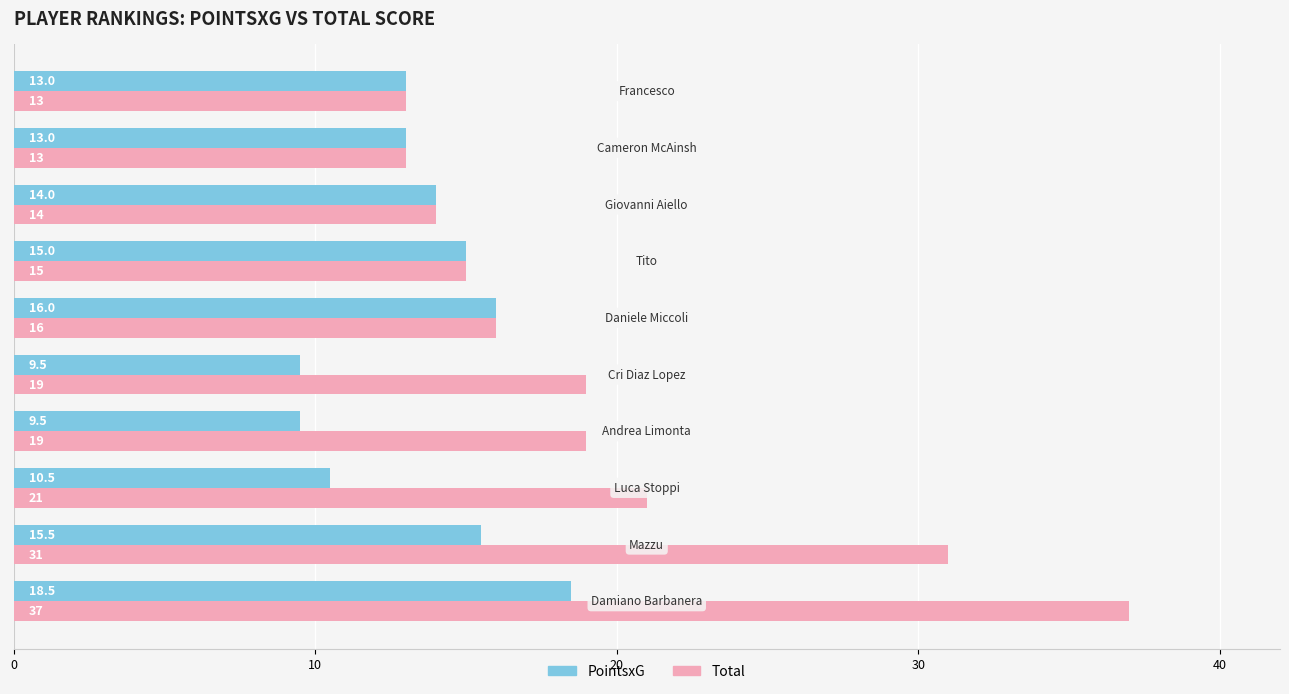

List the series in order of their overall mean, highest first.

Total, PointsxG